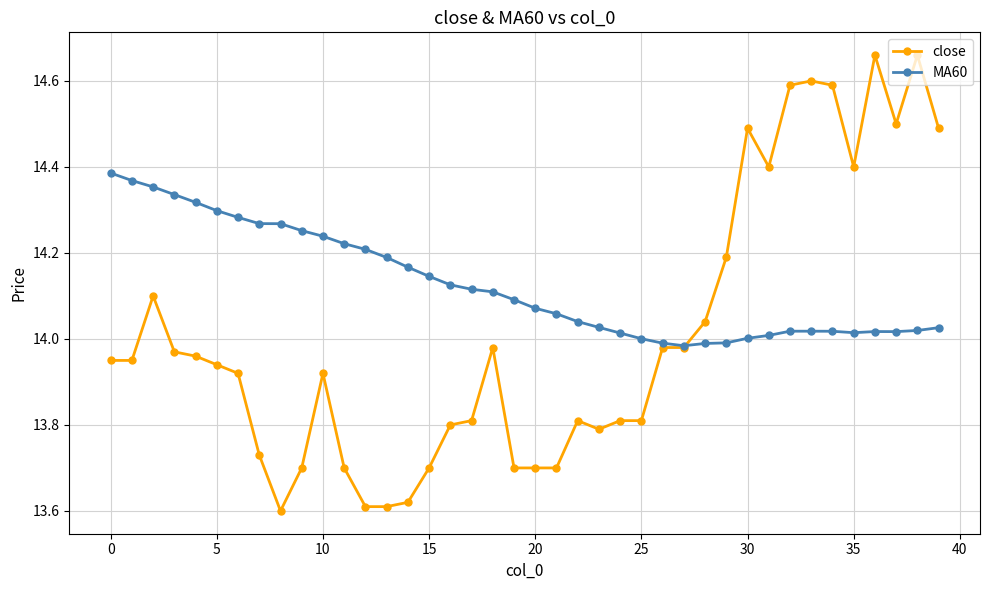

List the series in order of their peak value, highest first.

close, MA60